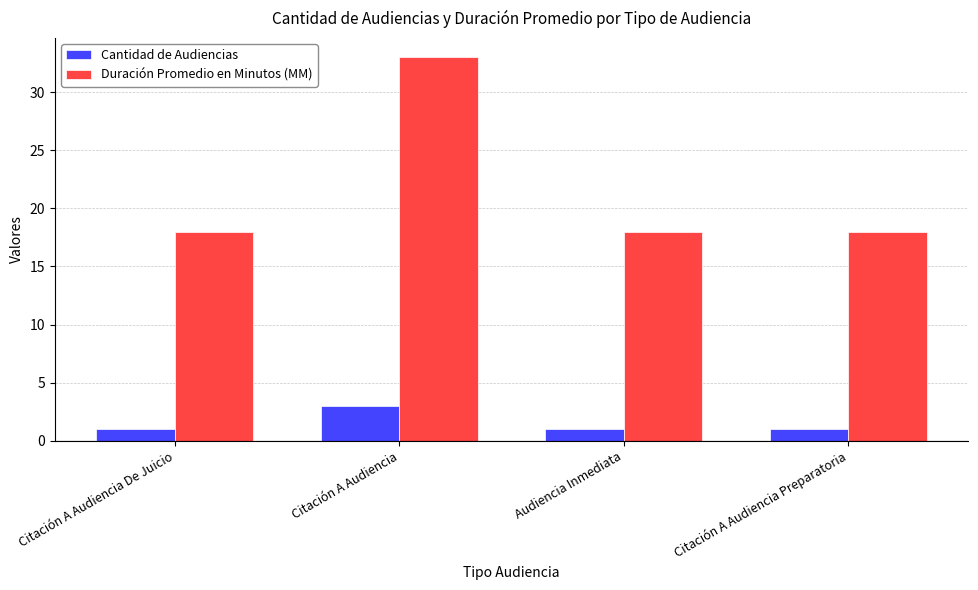

What is the label of the 4th bar from the right?

Citación A Audiencia De Juicio